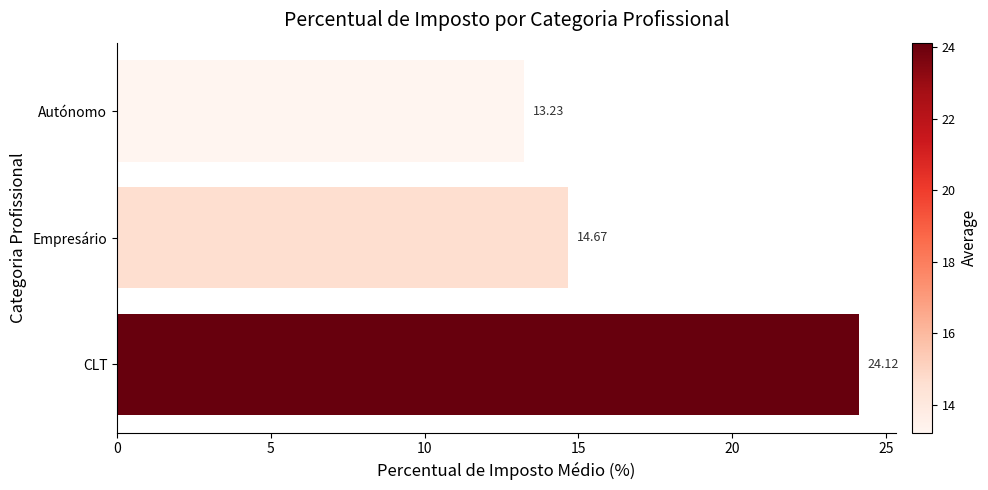

List the labels in order of value, largest first.

CLT, Empresário, Autónomo